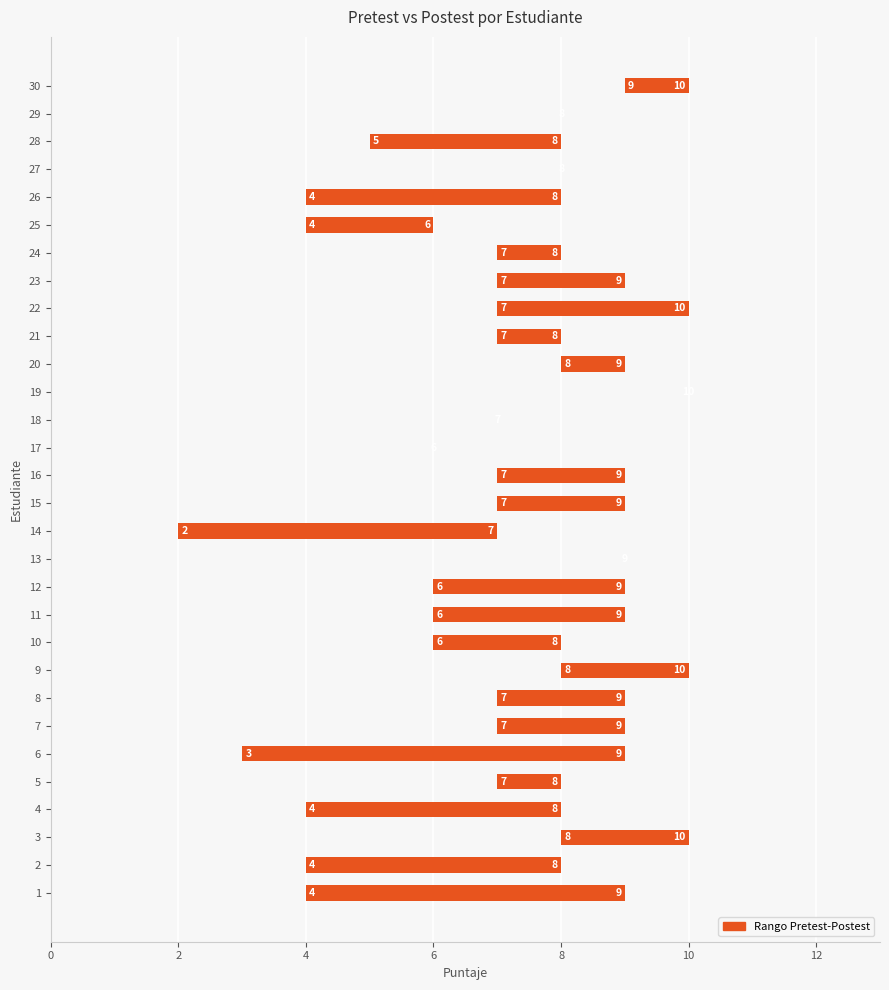

Reading left to right, list all the values displayed in this chart.

5	4	2	4	1	6	2	2	2	2	3	3	0	5	2	2	0	0	0	1	1	3	2	1	2	4	0	3	0	1